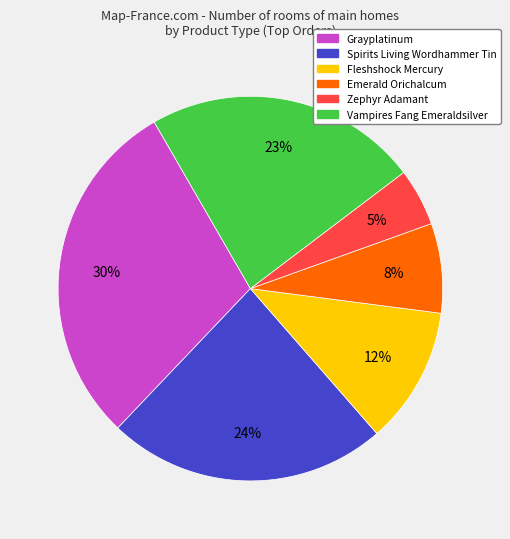

Between Vampires Fang Emeraldsilver and Spirits Living Wordhammer Tin, which is larger?

Spirits Living Wordhammer Tin